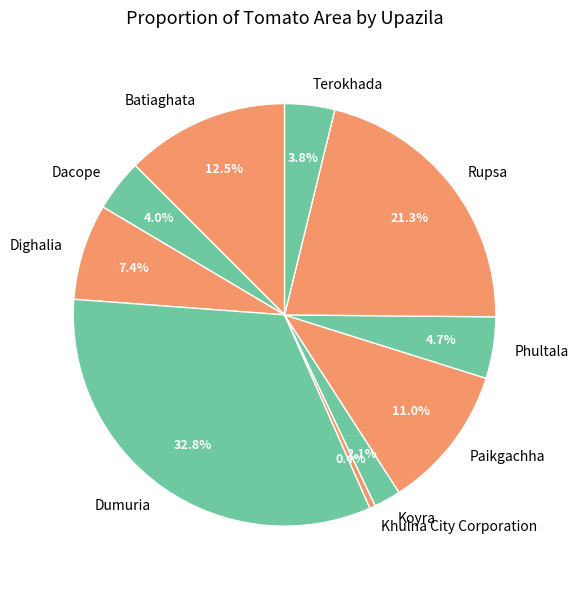

To the nearest percent, what is the average slice percentage?

10%